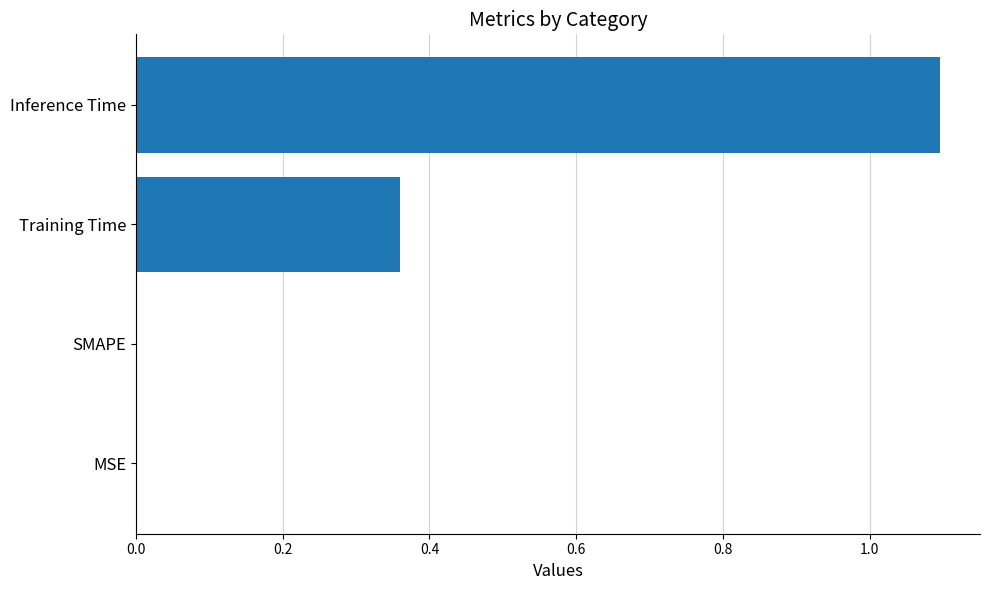

What is the sum of the values at Inference Time and MSE?

1.1